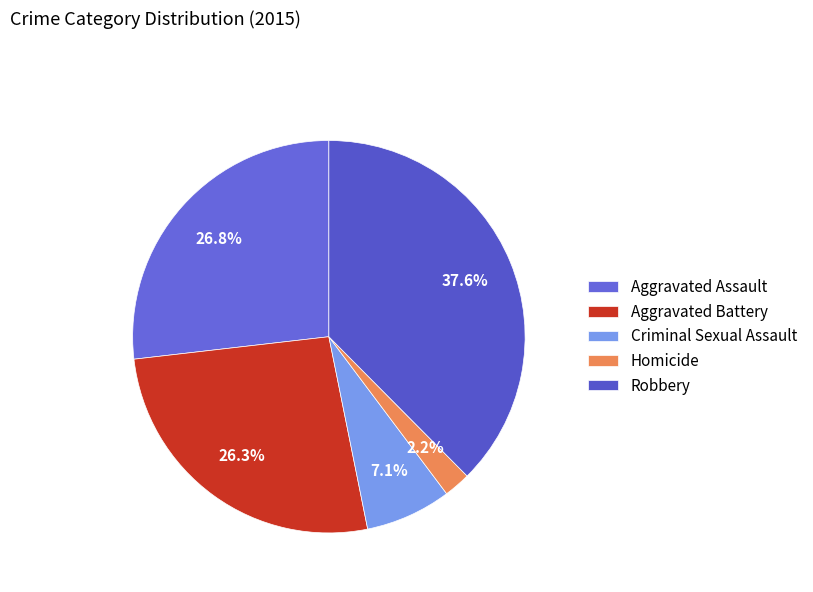

The Aggravated Assault slice represents 27% of the pie. True or false?

True